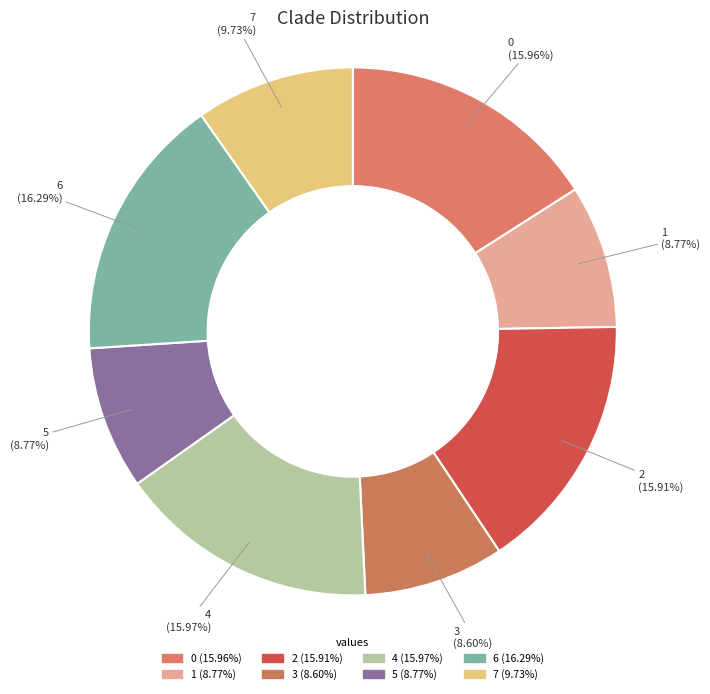

Rank the categories by value from highest to lowest.

6, 4, 0, 2, 7, 1, 5, 3